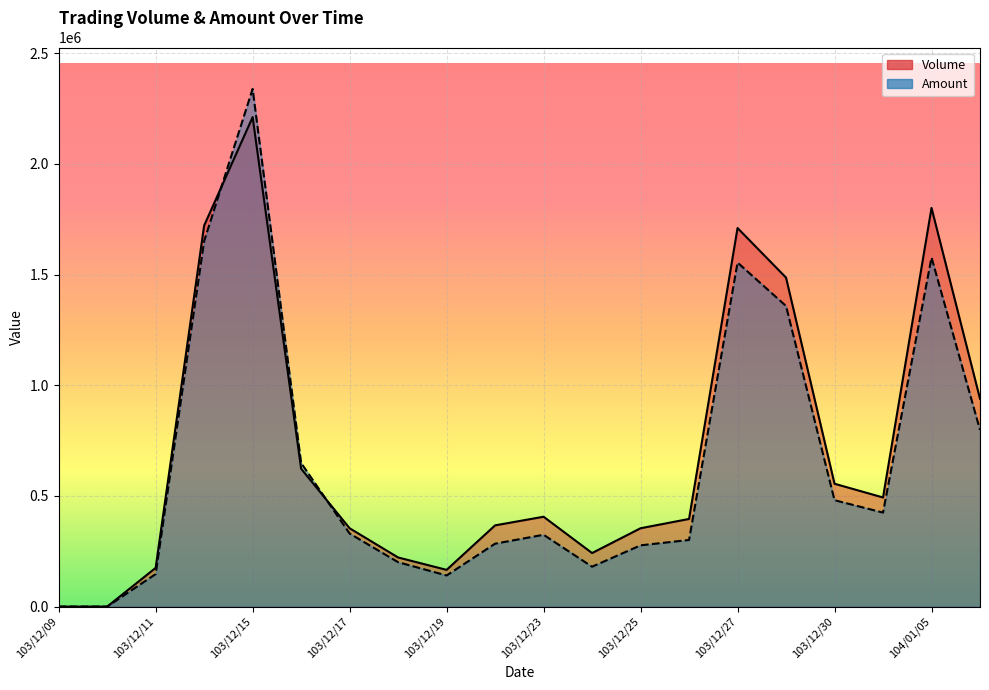

Is it true that Amount equals 324470 at 103/12/23?

True